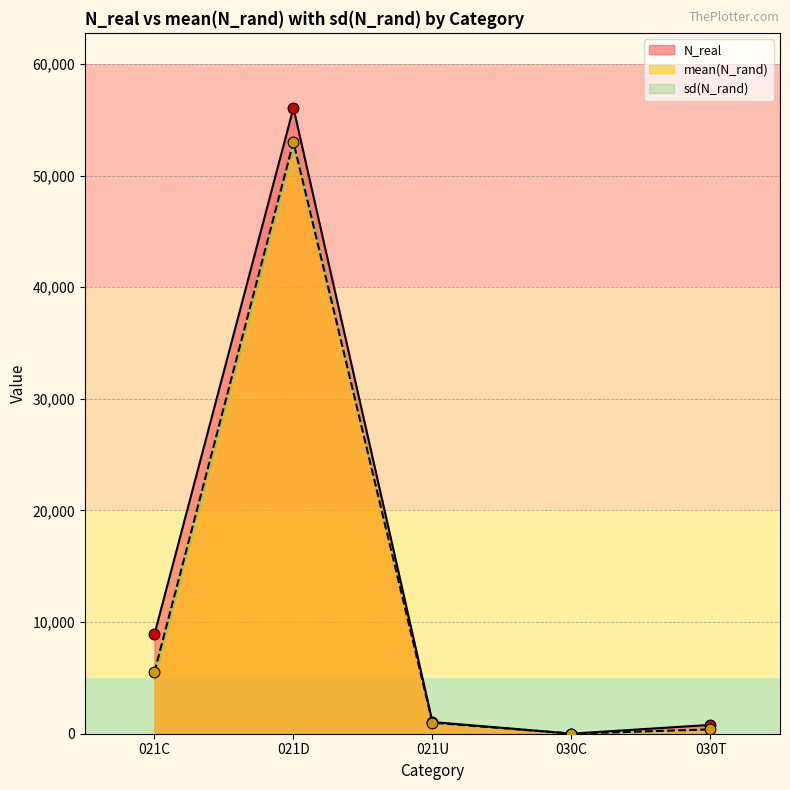

Which category has the highest value in the N_real series?

021D